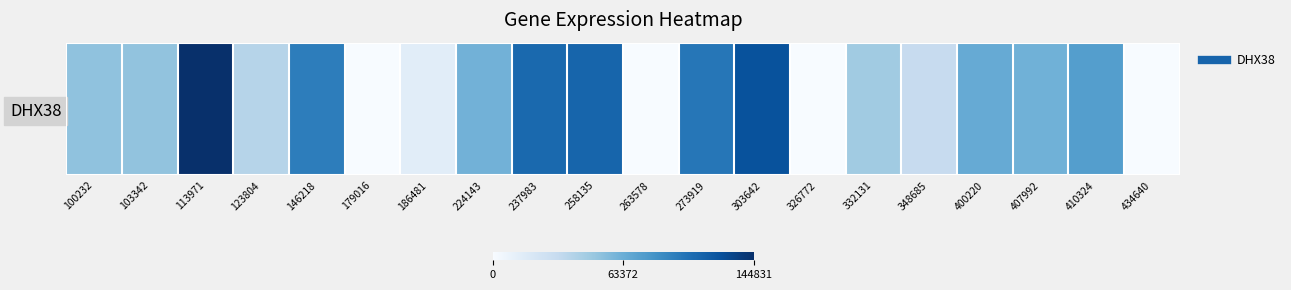

Which has a higher value, 303642 or 400220?

303642